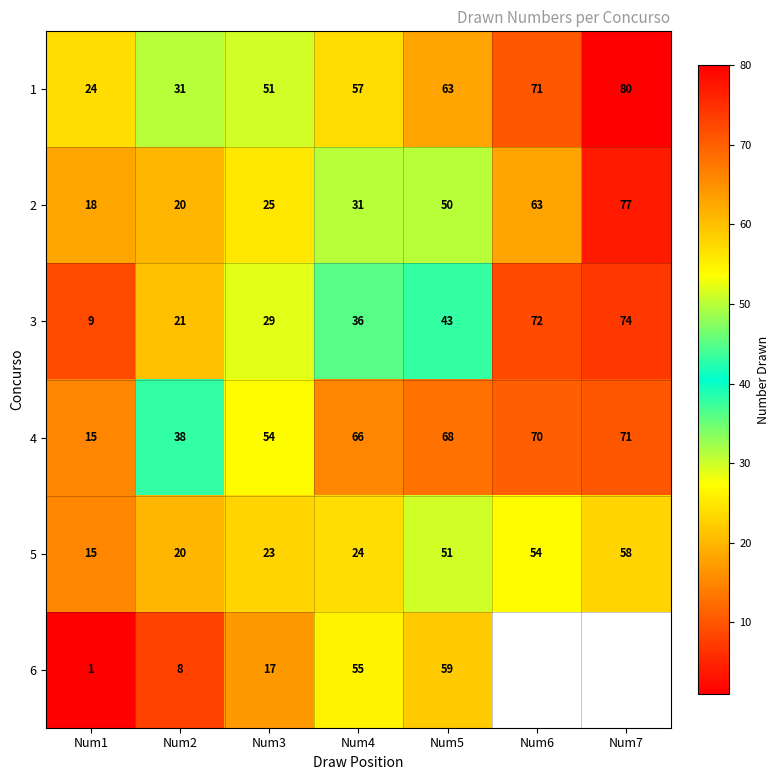

Where is 1 nearest to the value 52?

Num3